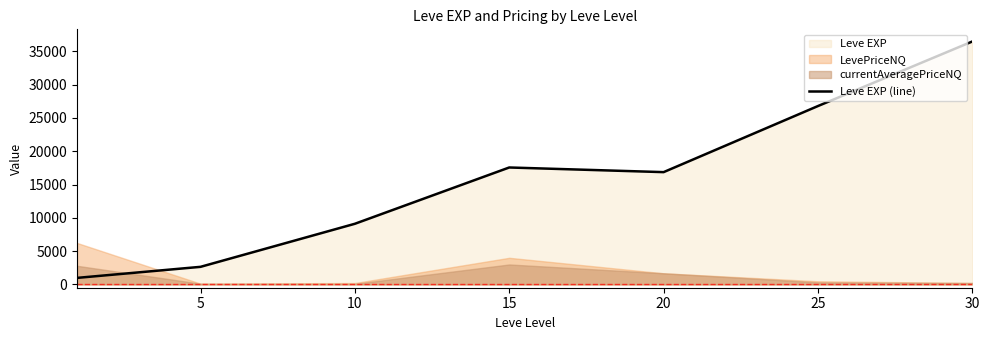

What is the value of the 4th point from the left?

17563.3